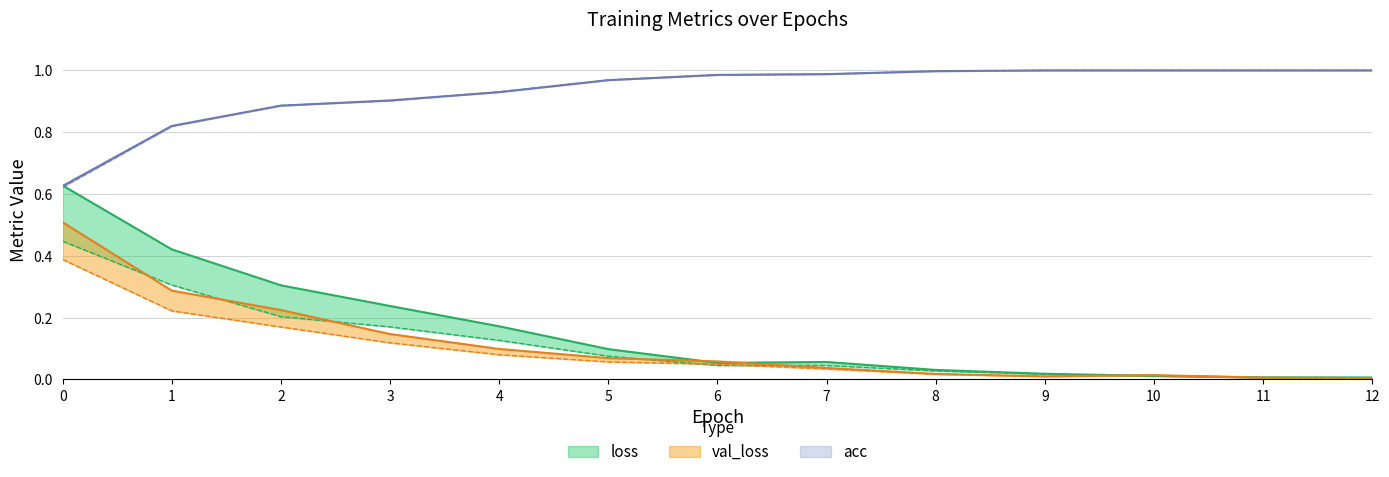

Which series has the widest spread of values?

loss